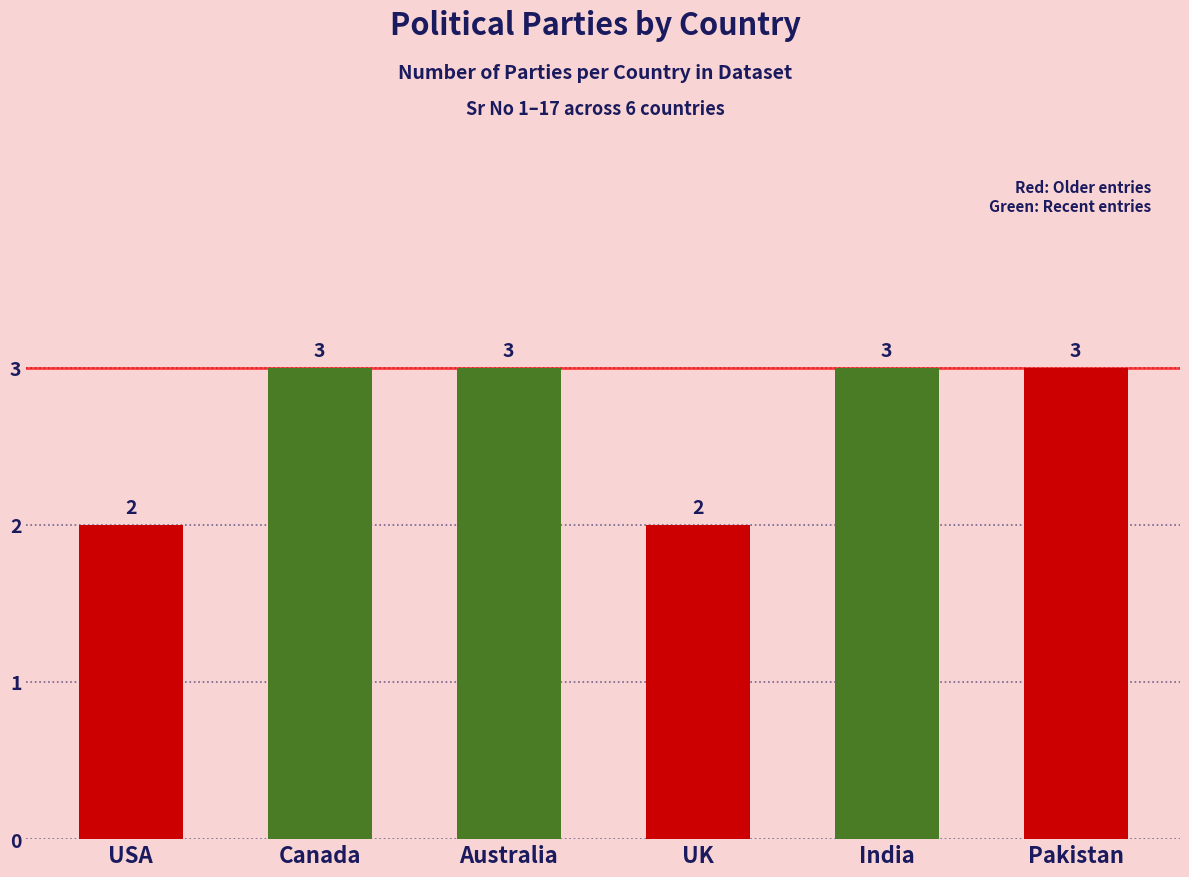

What is the greatest value displayed?

3